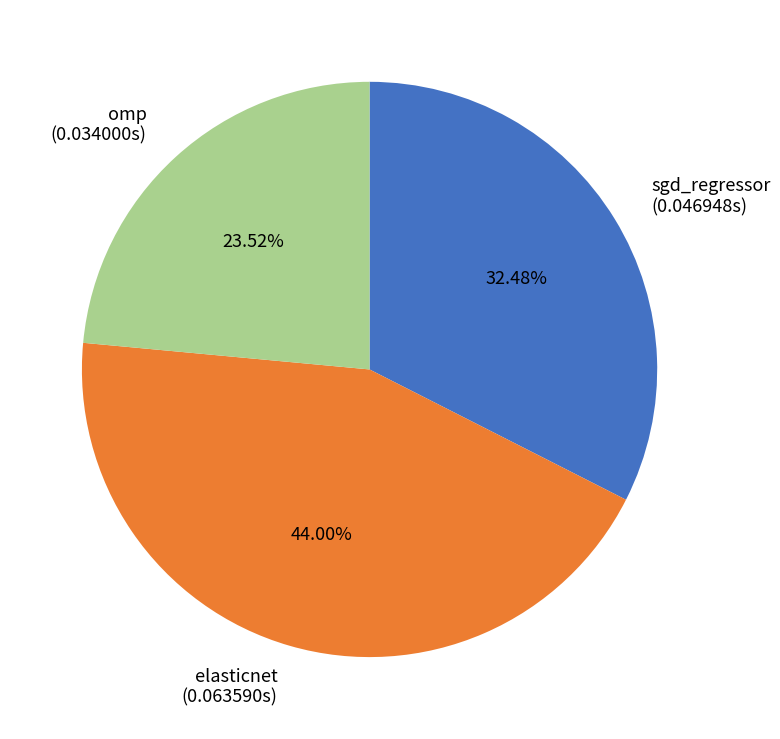

How many segments does this pie chart have?

3